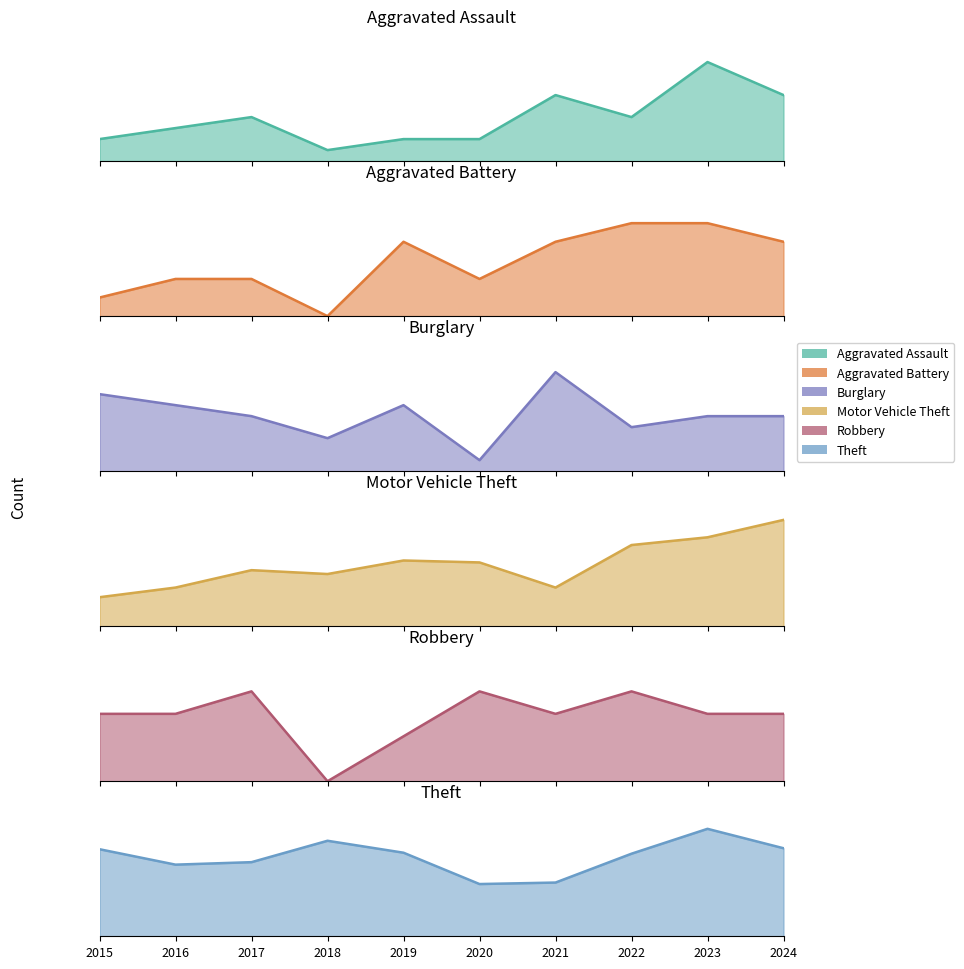

At which category does the chart reach its minimum across all series?

2018